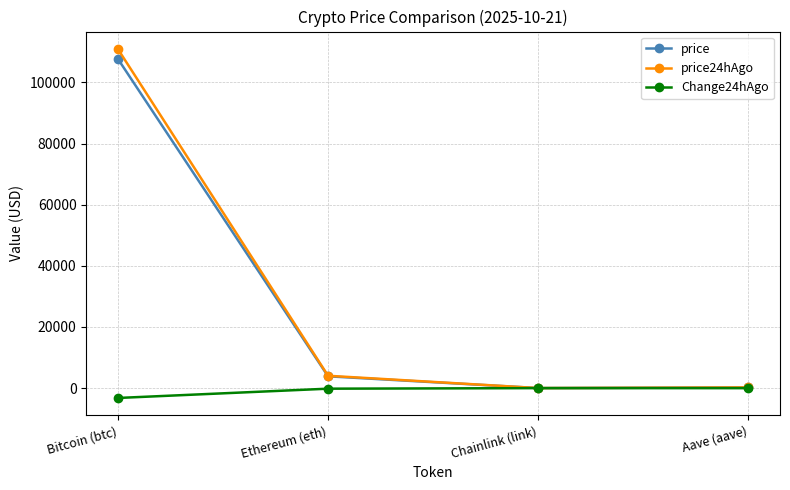

Count the number of data series in this chart.

3